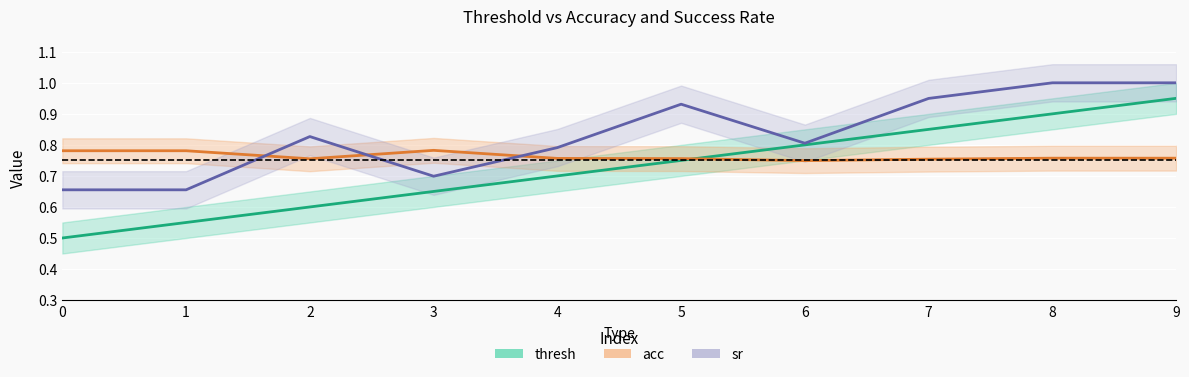

Count the sr values in the range 0 to 1.

10